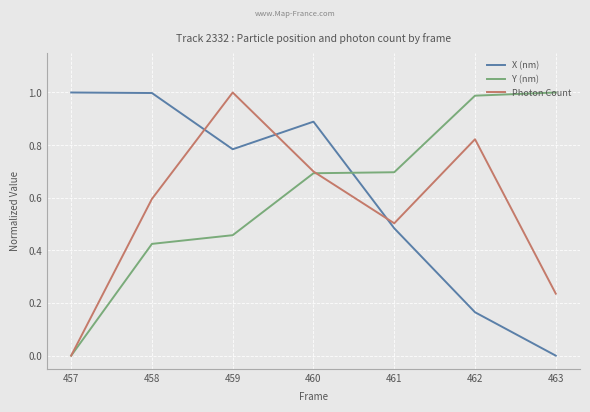

What is the average value of the X (nm) series?

0.6